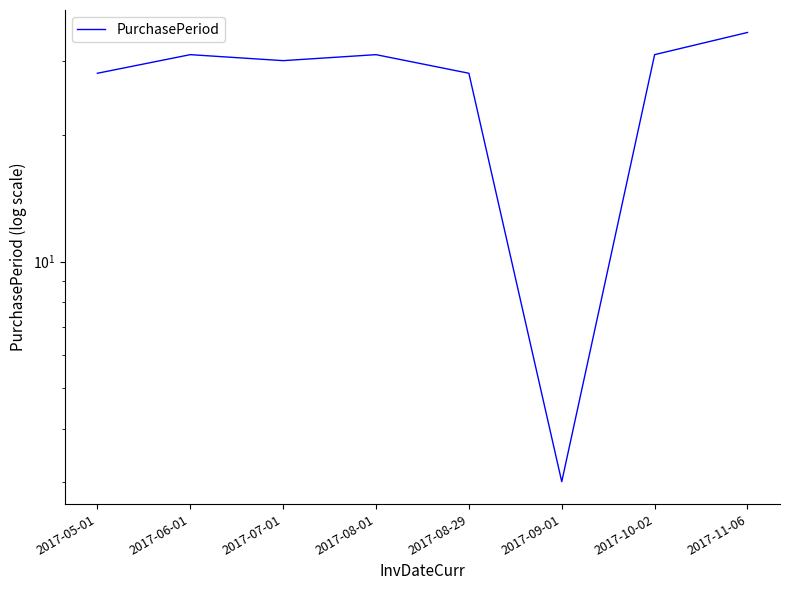

Is it true that the value at 2017-08-01 is 31?

True